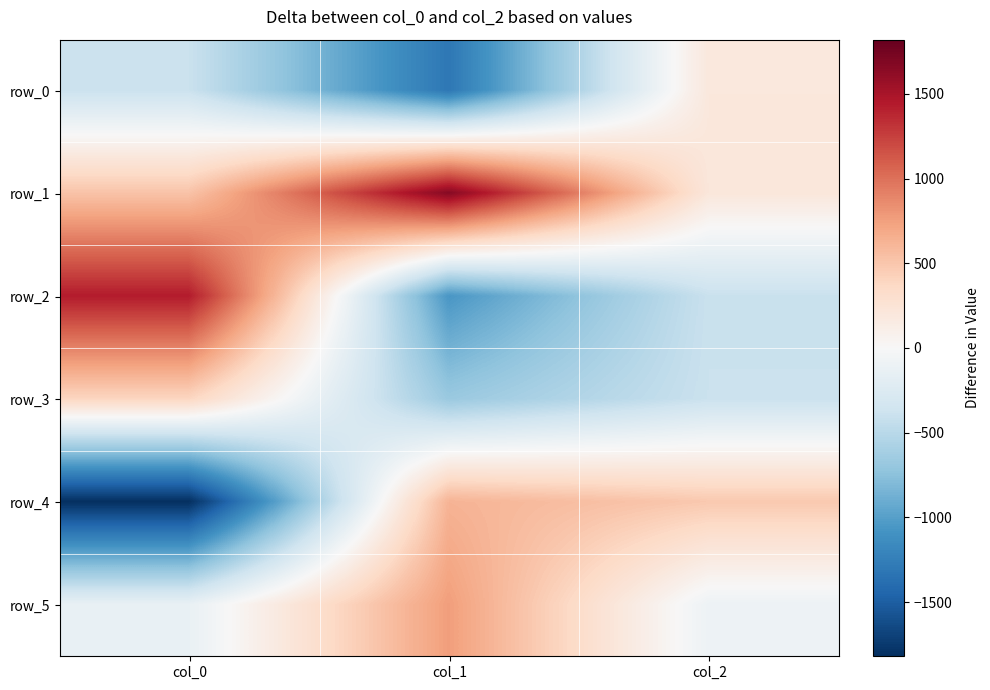

Which series has the largest range (max minus min)?

row_2